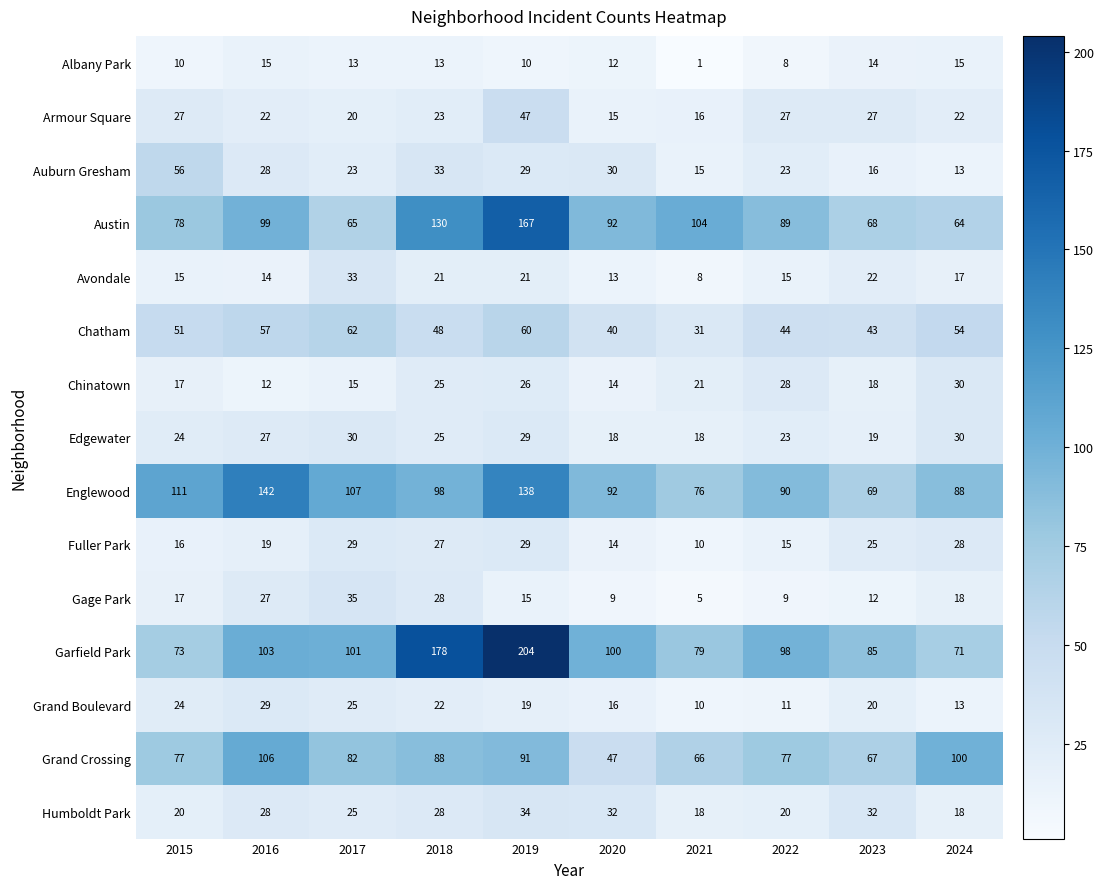

What is the sum of the Englewood values at 2020 and 2019?

230